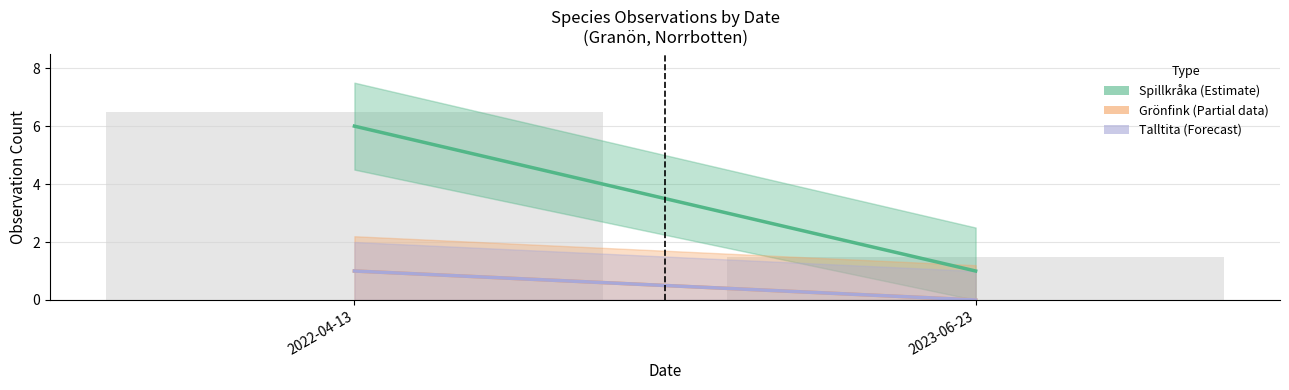

List the labels in order of value, largest first.

2022-04-13, 2023-06-23